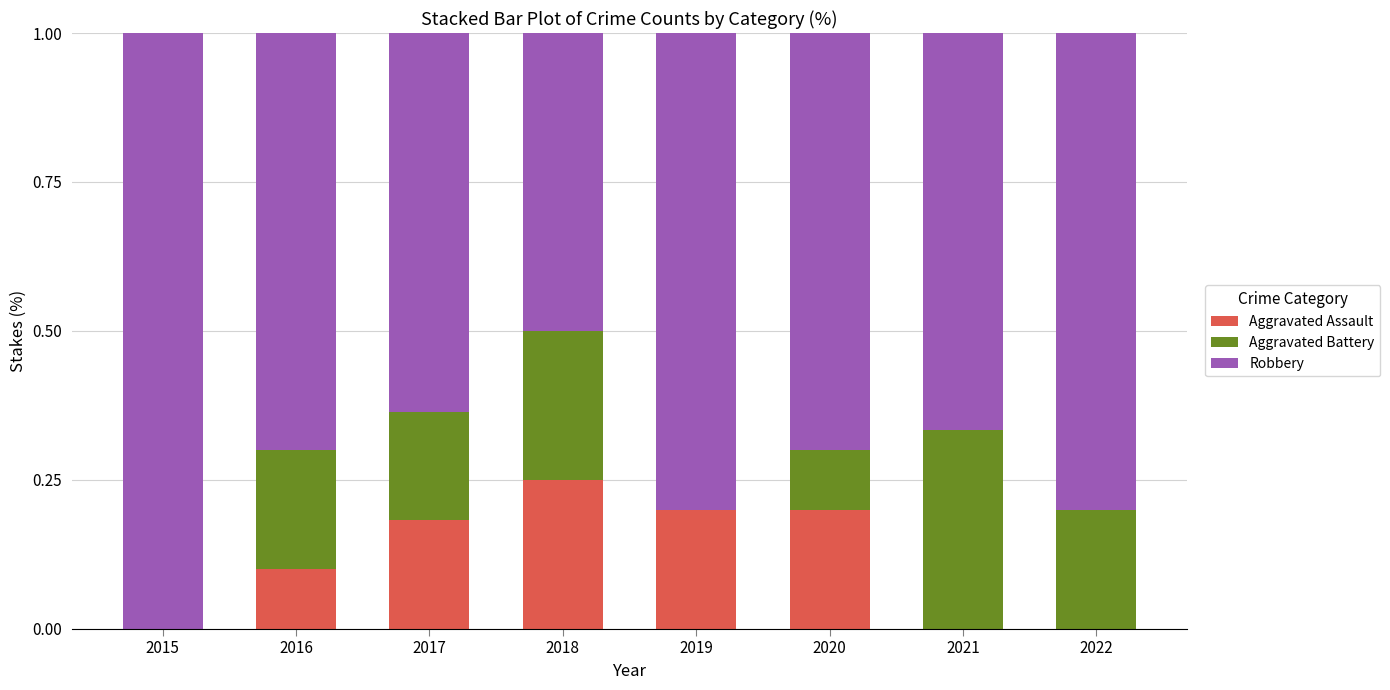

Is it true that Aggravated Assault equals 0.2 at 2017?

True